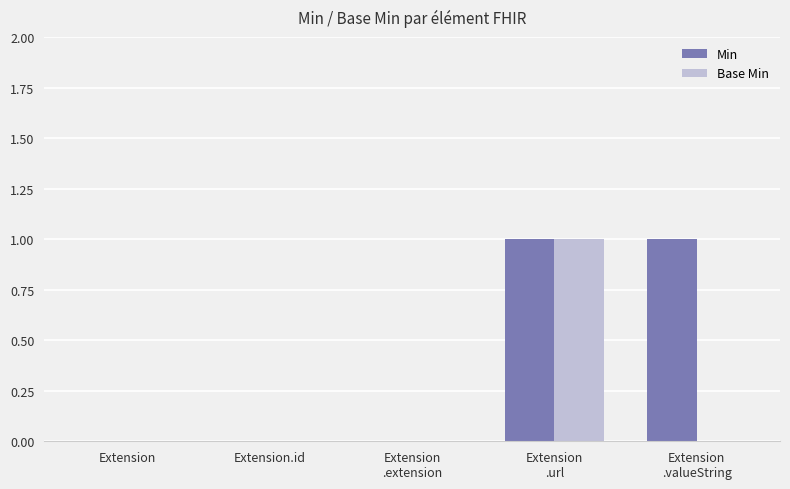

The value of Min at Extension is 0. True or false?

True